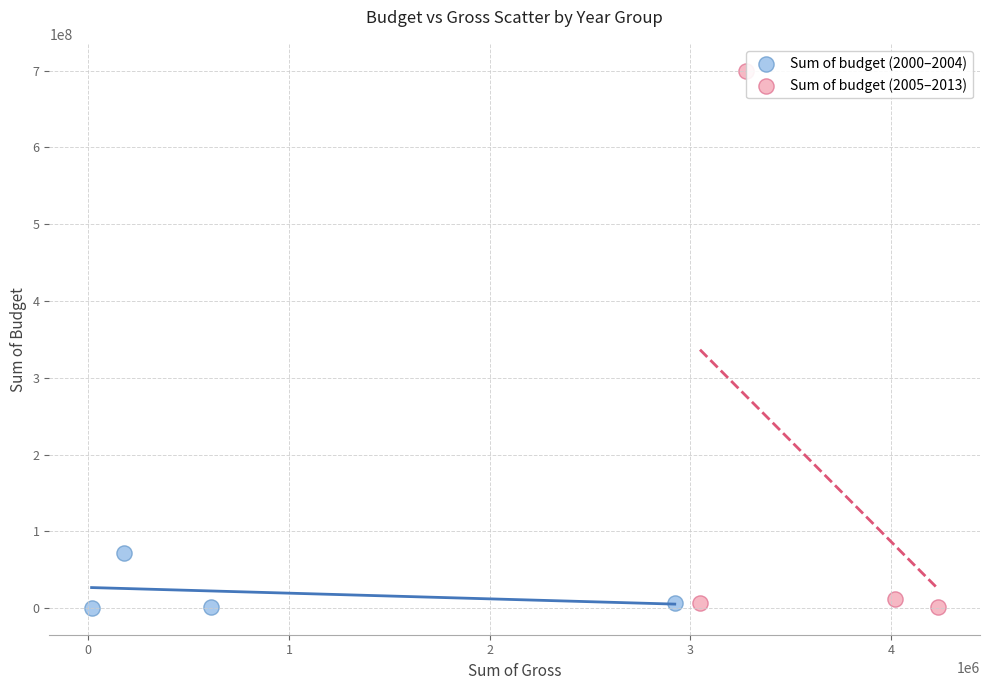

Which series has the largest Y range (max minus min)?

Sum of budget (2005–2013)